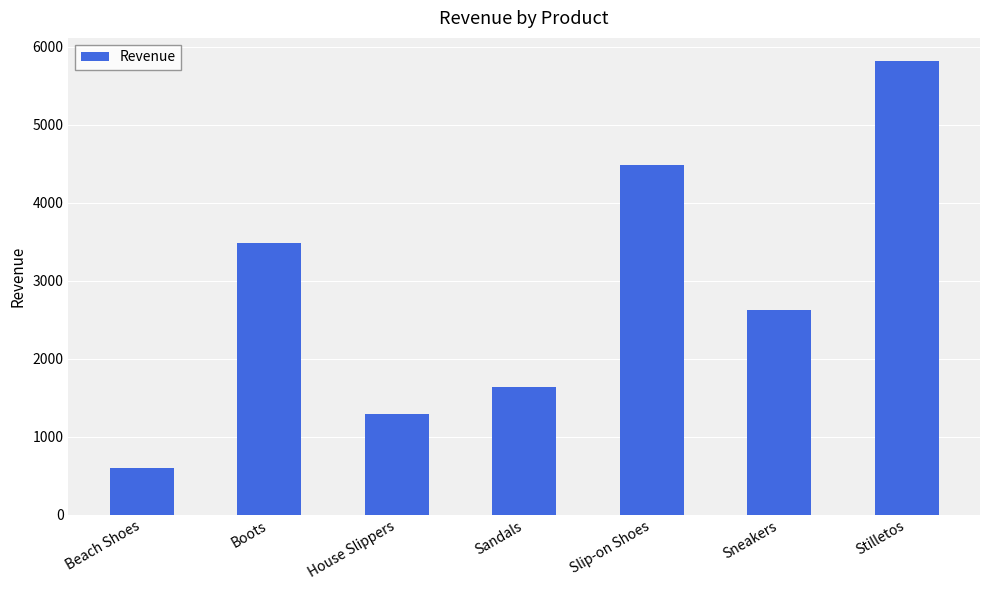

What is the difference between the values at Slip-on Shoes and Beach Shoes?

3875